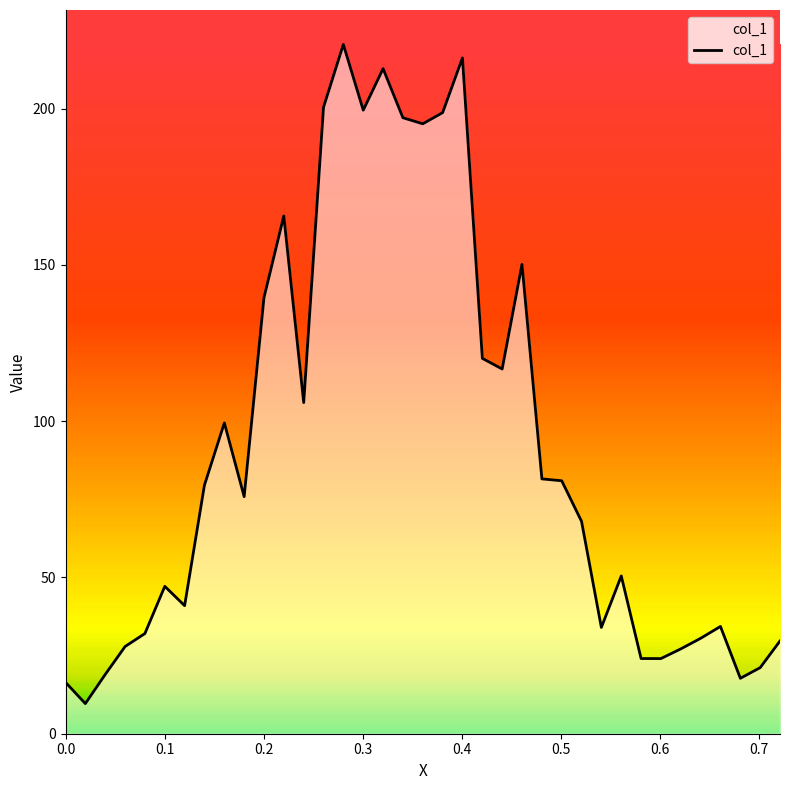

What is the maximum value shown in the chart?

220.5